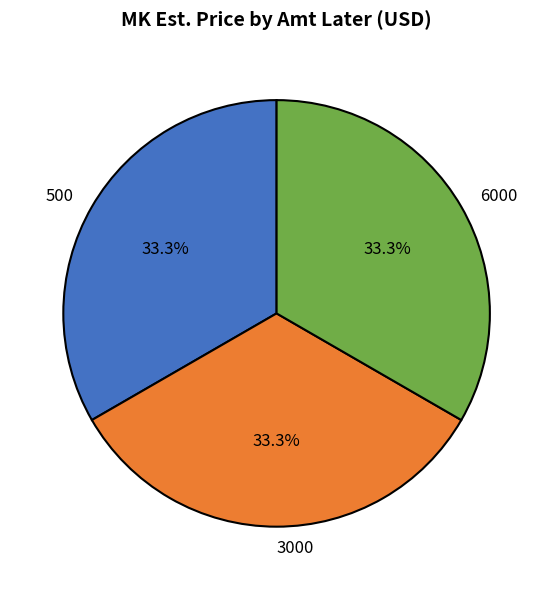

Is there any slice that represents more than half of the pie?

No